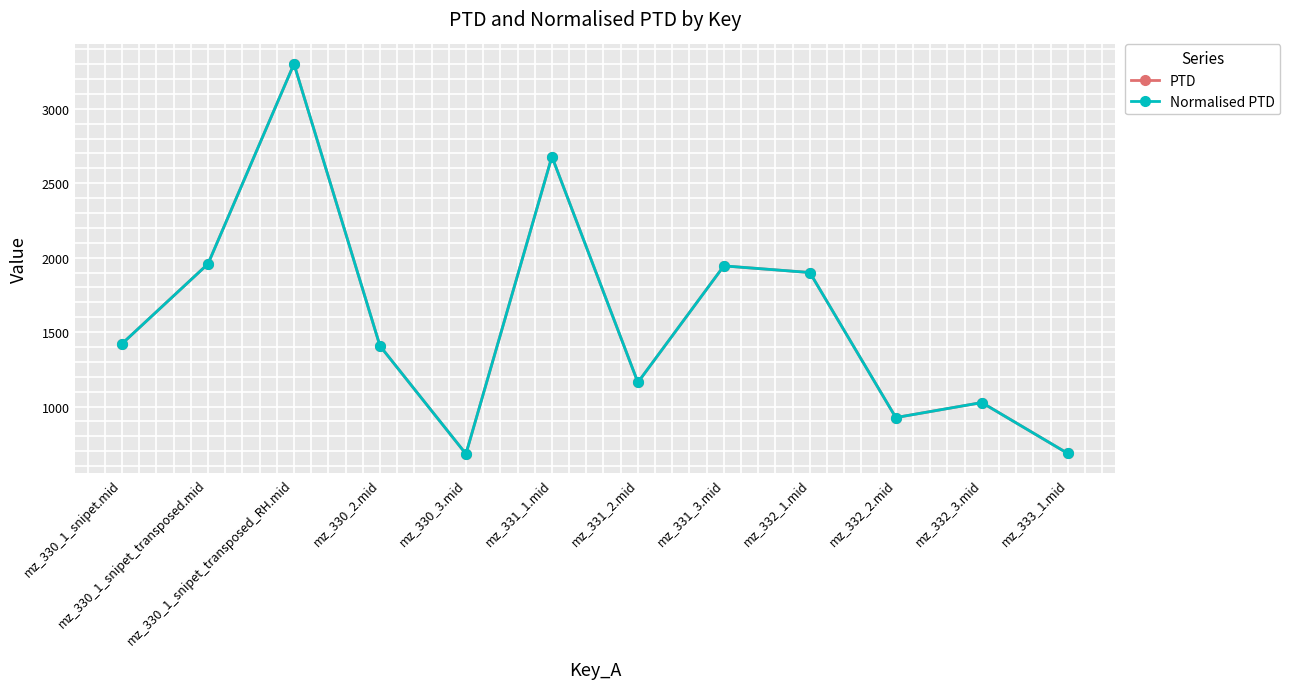

Does the chart have visible grid lines?

Yes